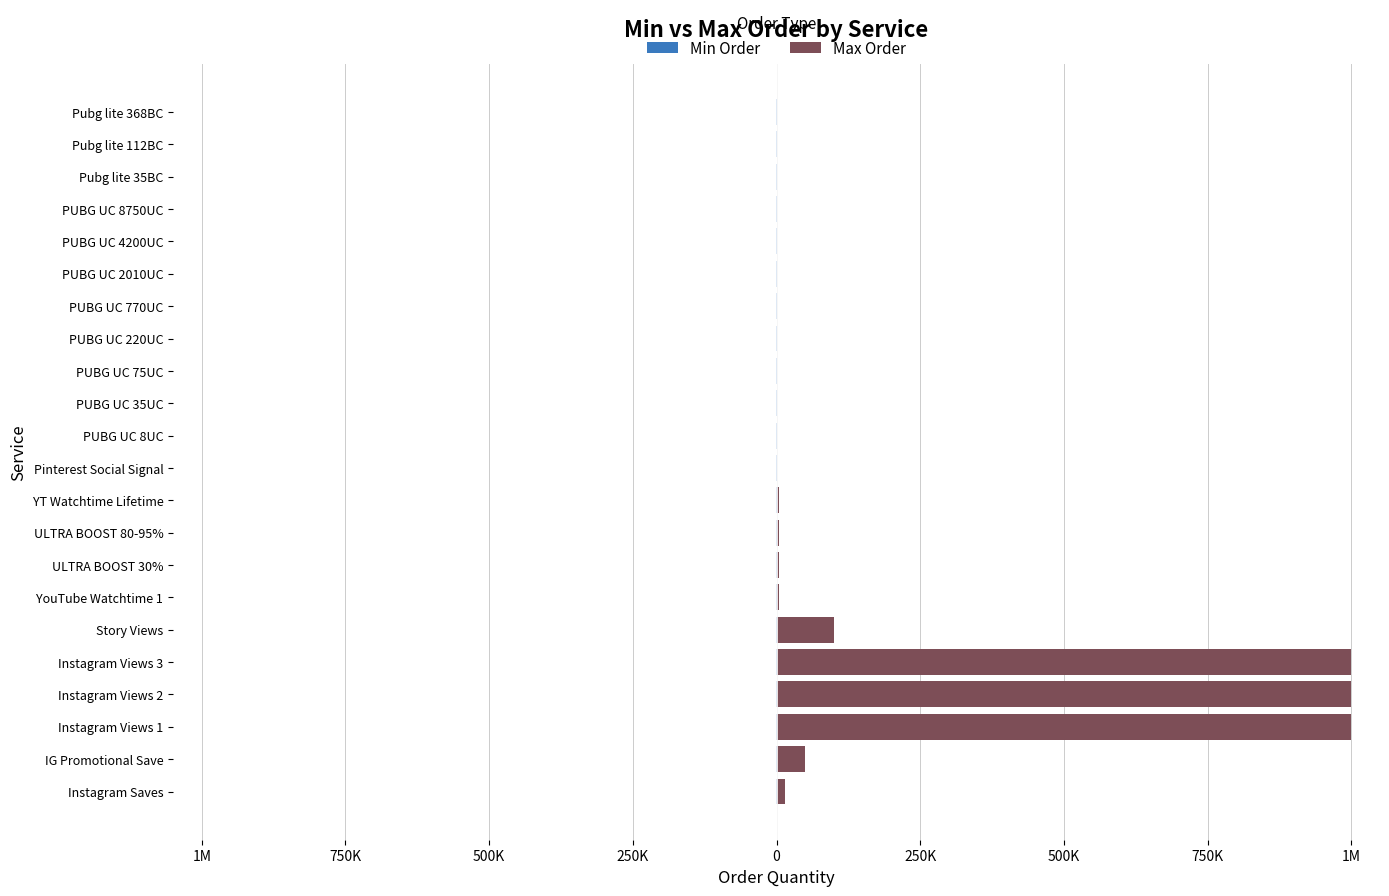

Which series has the largest total across all categories?

Max Order